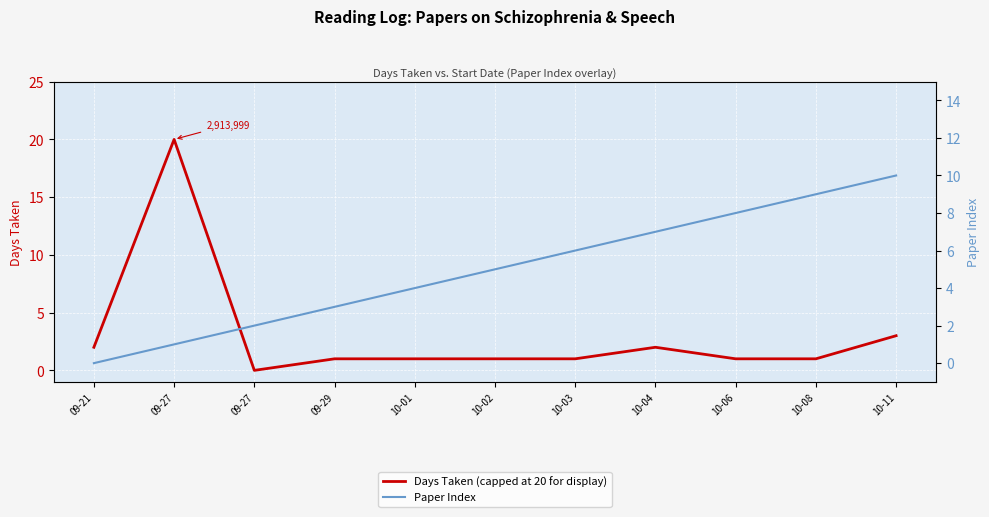

How many values in Paper Index are above zero?

10